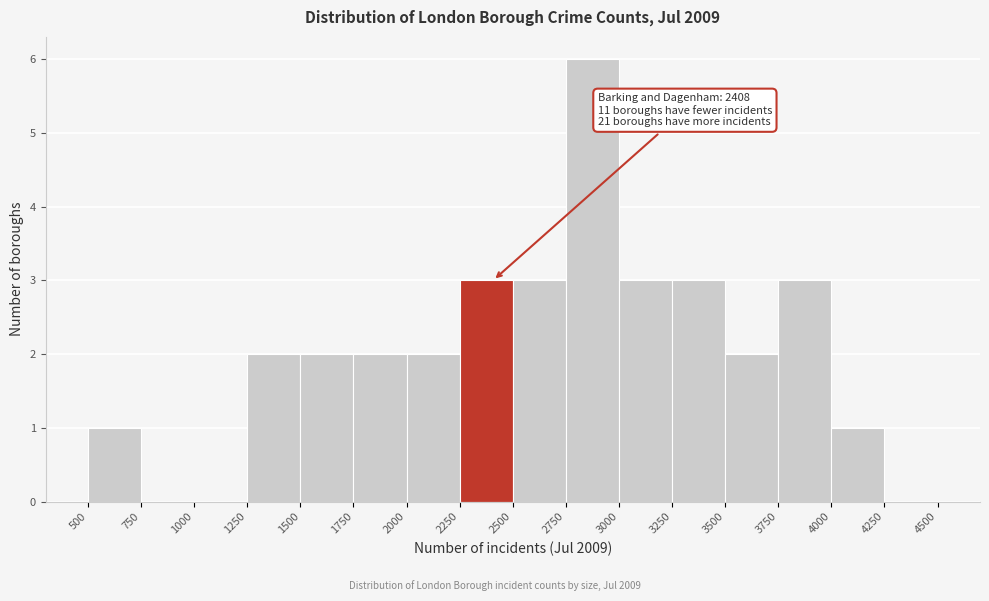

Which range on the x-axis has the tallest bar?

2750 to 3000